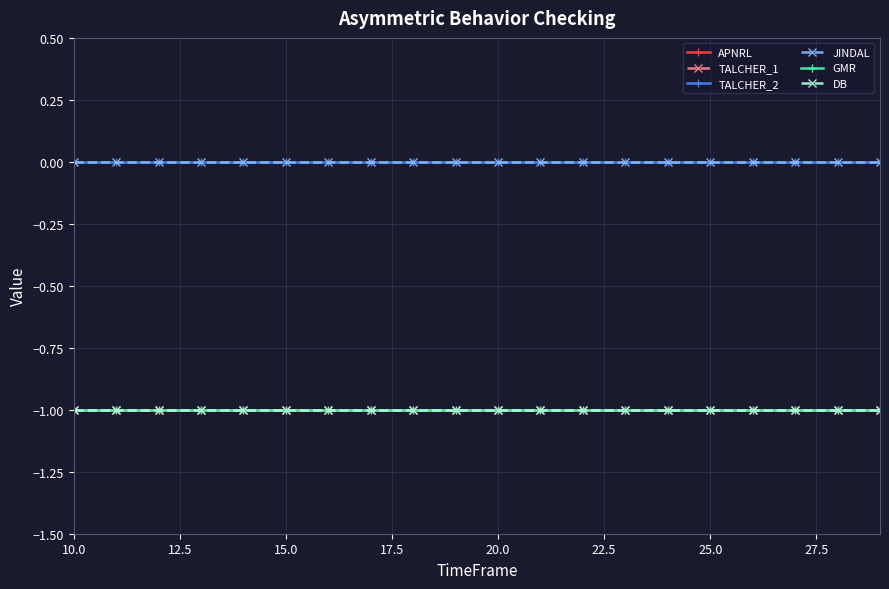

What is the average value of the GMR series?

-1